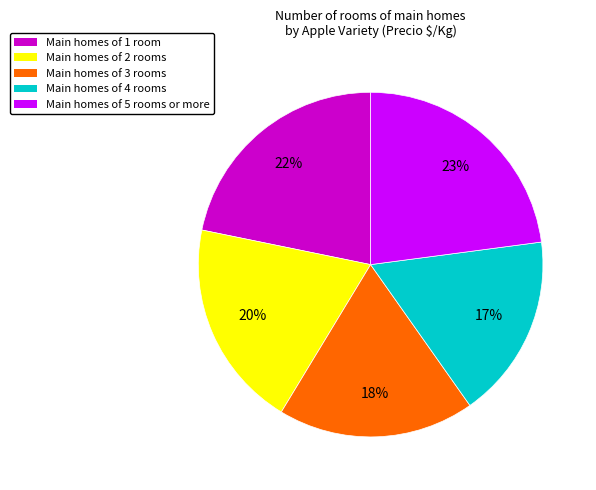

To the nearest percent, what is the difference between the Main homes of 3 rooms and Main homes of 4 rooms slice percentages?

1%